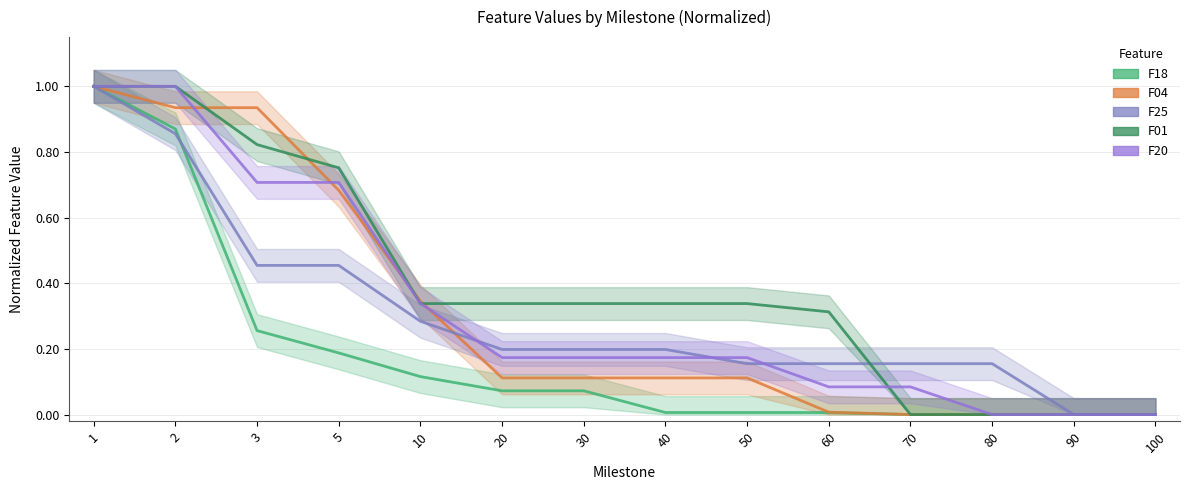

Reading left to right, transcribe all the data shown in this chart.

F18: 1.0	0.9	0.3	0.2	0.1	0.1	0.1	0.0	0.0	0.0	0.0	0.0	0.0	0.0
F04: 1.0	0.9	0.9	0.7	0.3	0.1	0.1	0.1	0.1	0.0	0.0	0.0	0.0	0.0
F25: 1.0	0.9	0.5	0.5	0.3	0.2	0.2	0.2	0.2	0.2	0.2	0.2	0.0	0.0
F01: 1.0	1.0	0.8	0.8	0.3	0.3	0.3	0.3	0.3	0.3	0.0	0.0	0.0	0.0
F20: 1.0	1.0	0.7	0.7	0.3	0.2	0.2	0.2	0.2	0.1	0.1	0.0	0.0	0.0